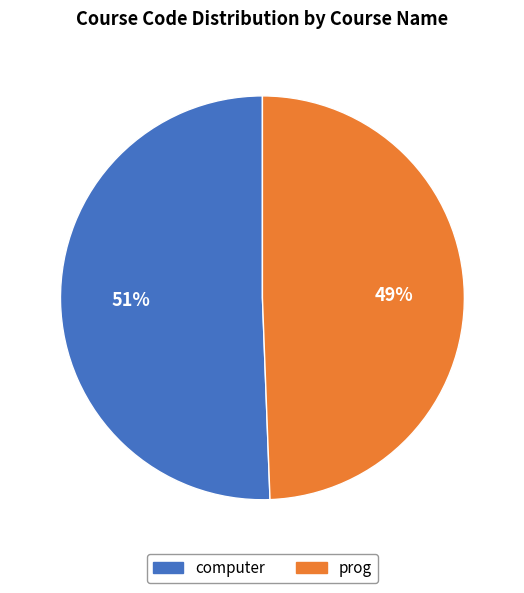

Between computer and prog, which is larger?

computer